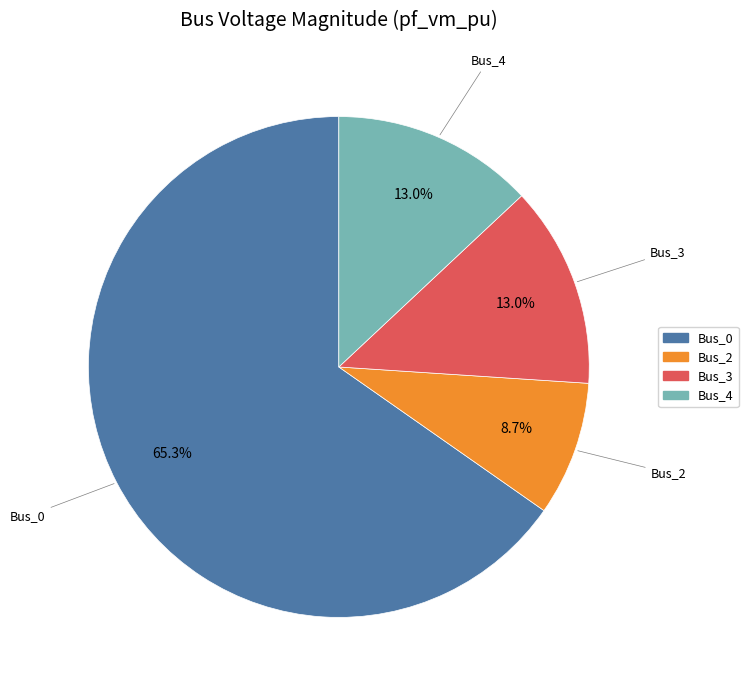

To the nearest percent, what portion does Bus_0 represent?

65%